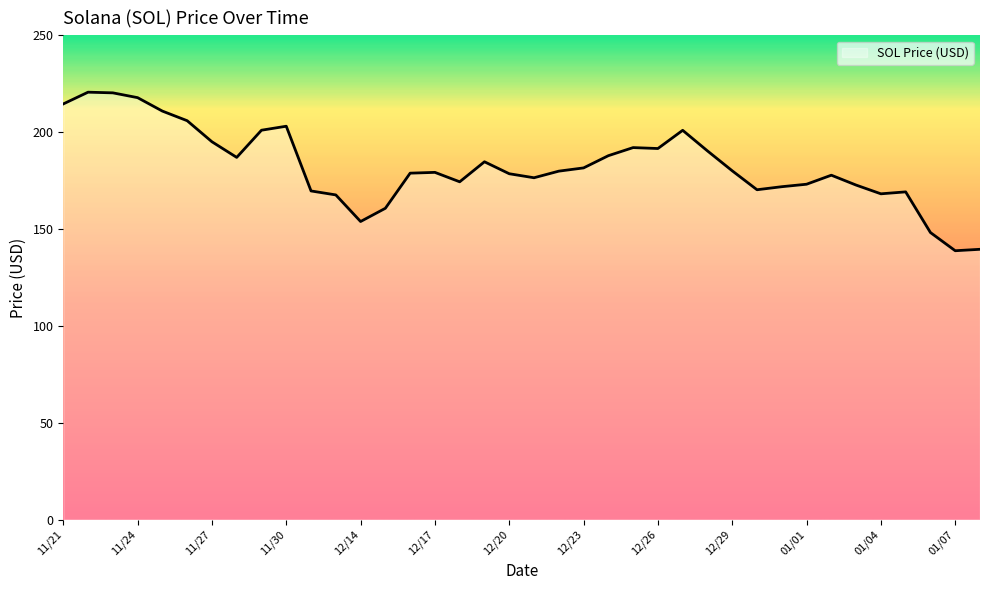

What is the difference between the maximum and minimum values?

81.8